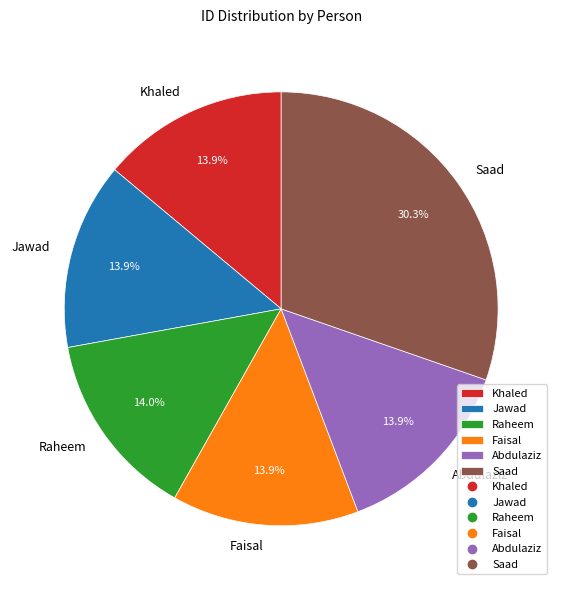

Does Saad represent more than half of the total?

No